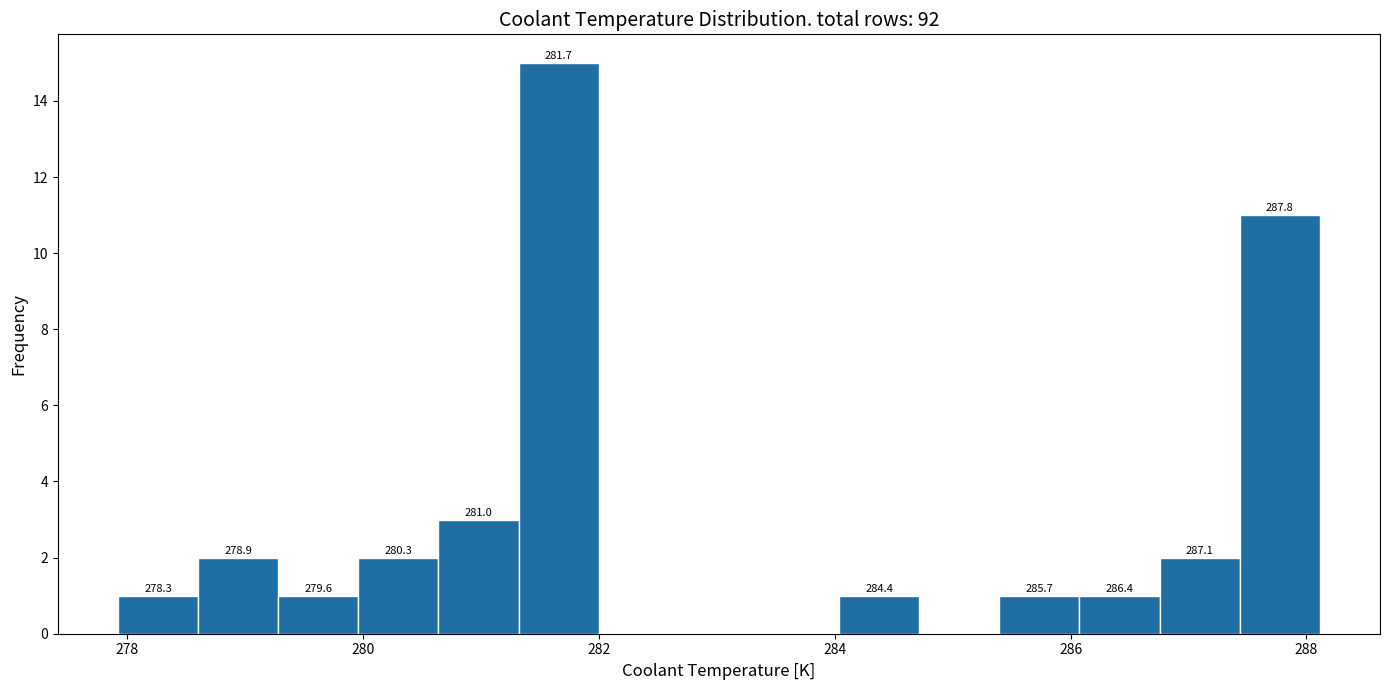

Around what value on the x-axis is the tallest bar? Give the approximate position of its centre, as read against the axis.

281.6